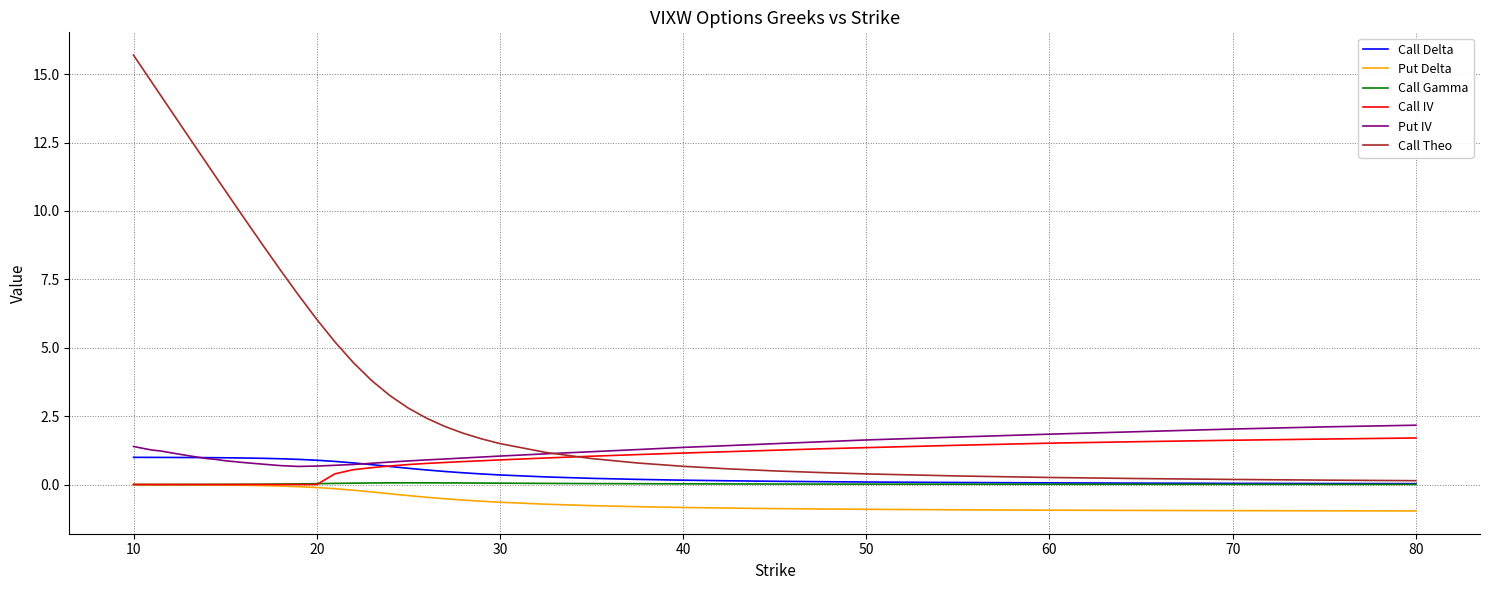

What are all the series names shown in the legend?

Call Delta, Put Delta, Call Gamma, Call IV, Put IV, Call Theo